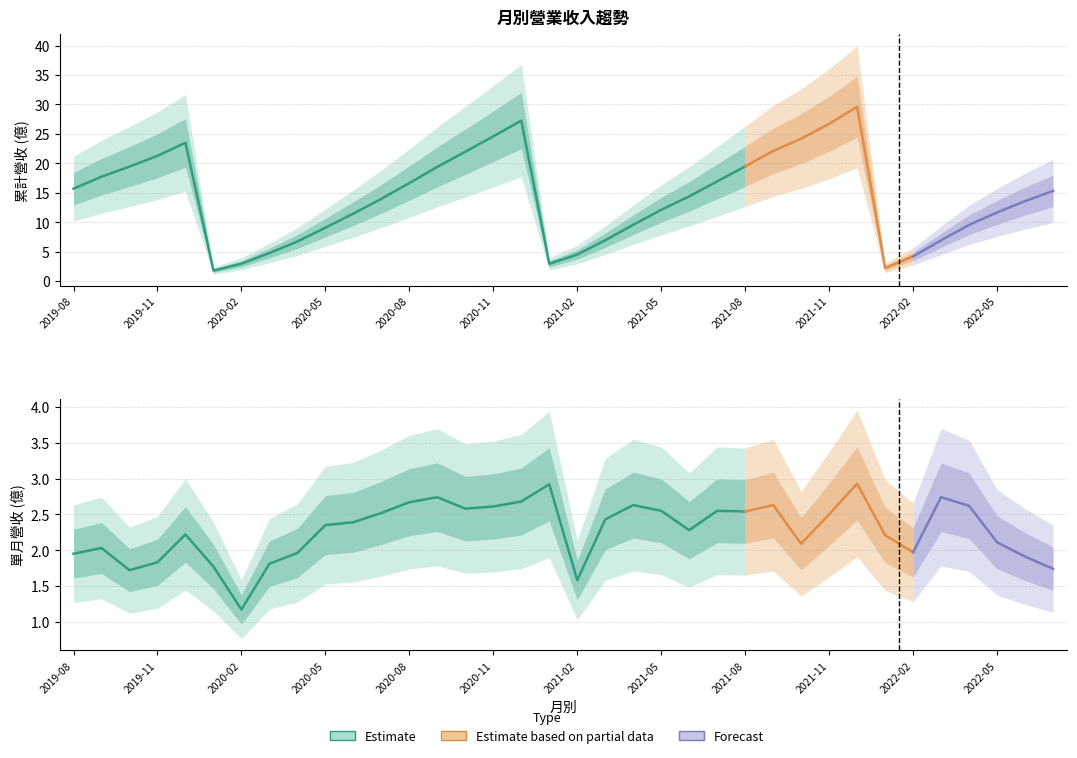

At 2021-09, list the series in order from largest to smallest.

累計營收(億), 單月營收(億)